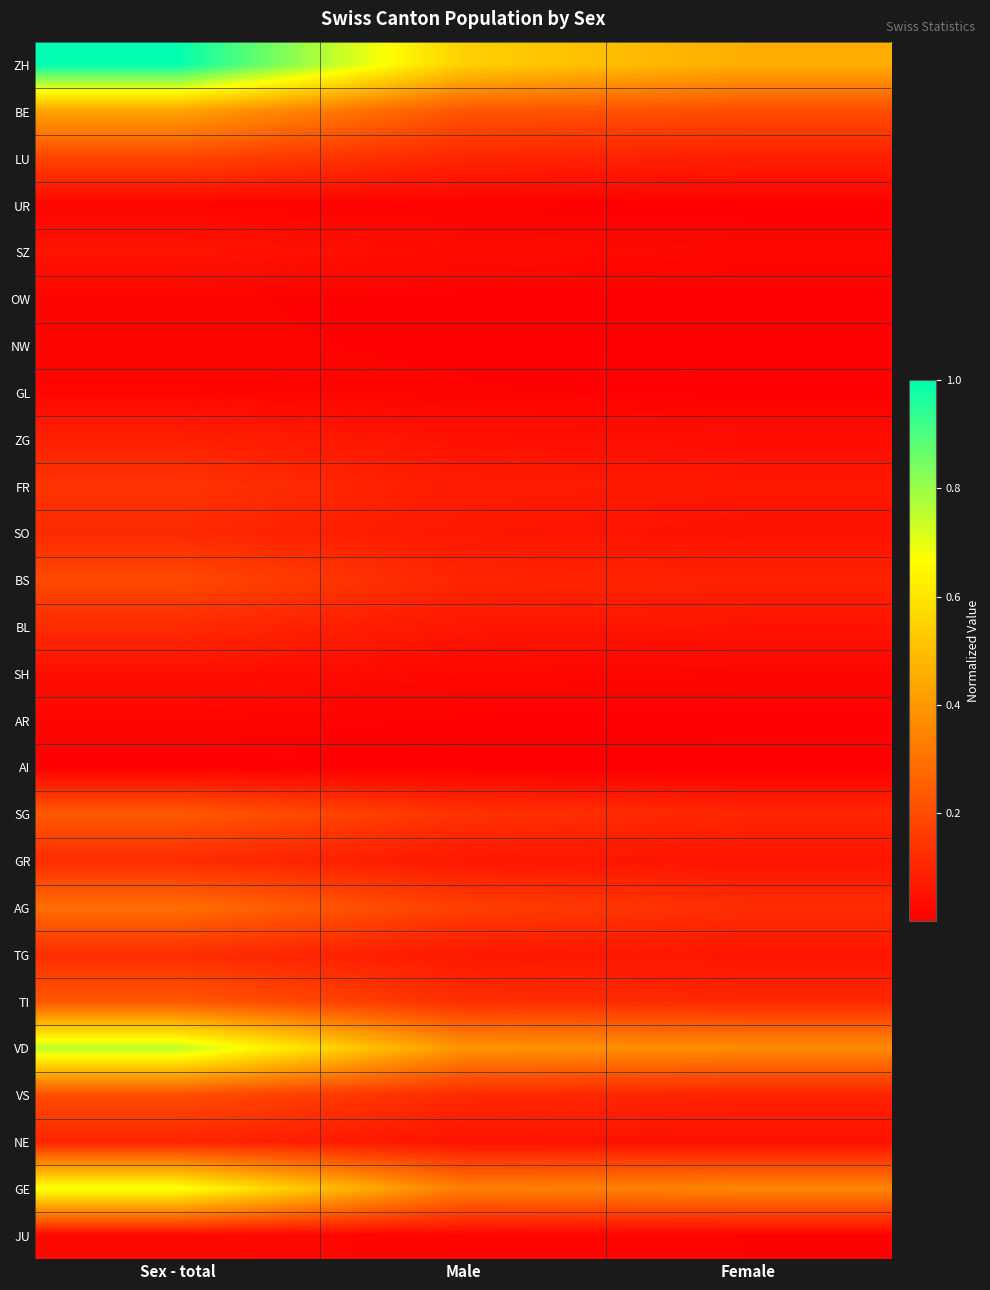

At which category is the sum across all series the highest?

Sex - total